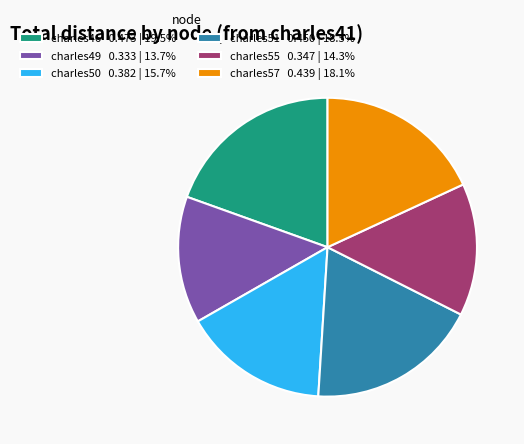

Is the sum of charles55 0.347 | 14.3% and charles51 0.450 | 18.5% greater than half?

No